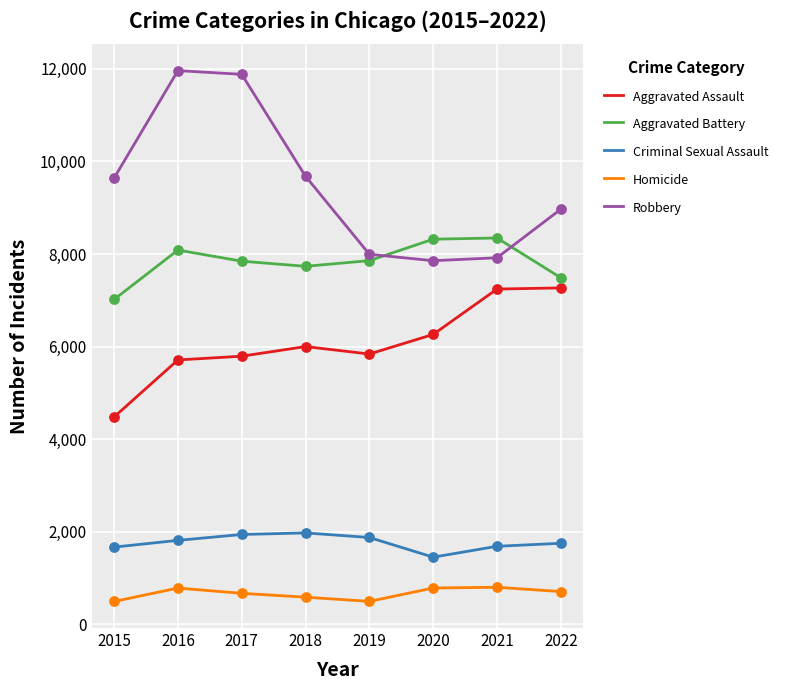

What are all the series names shown in the legend?

Aggravated Assault, Aggravated Battery, Criminal Sexual Assault, Homicide, Robbery